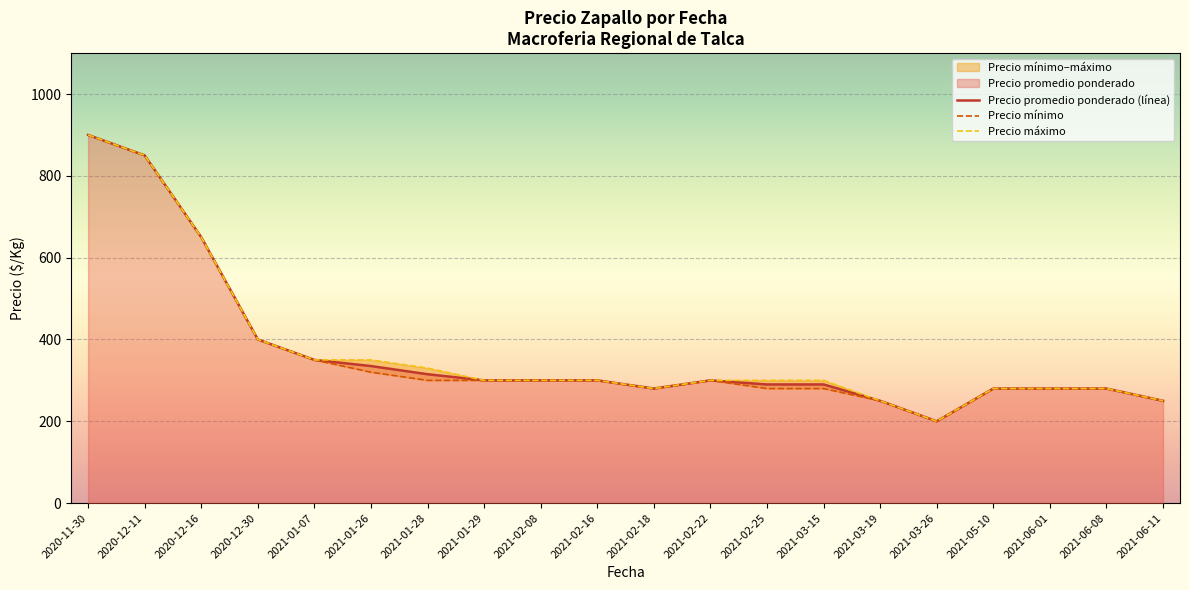

How many data points does each series have?

20